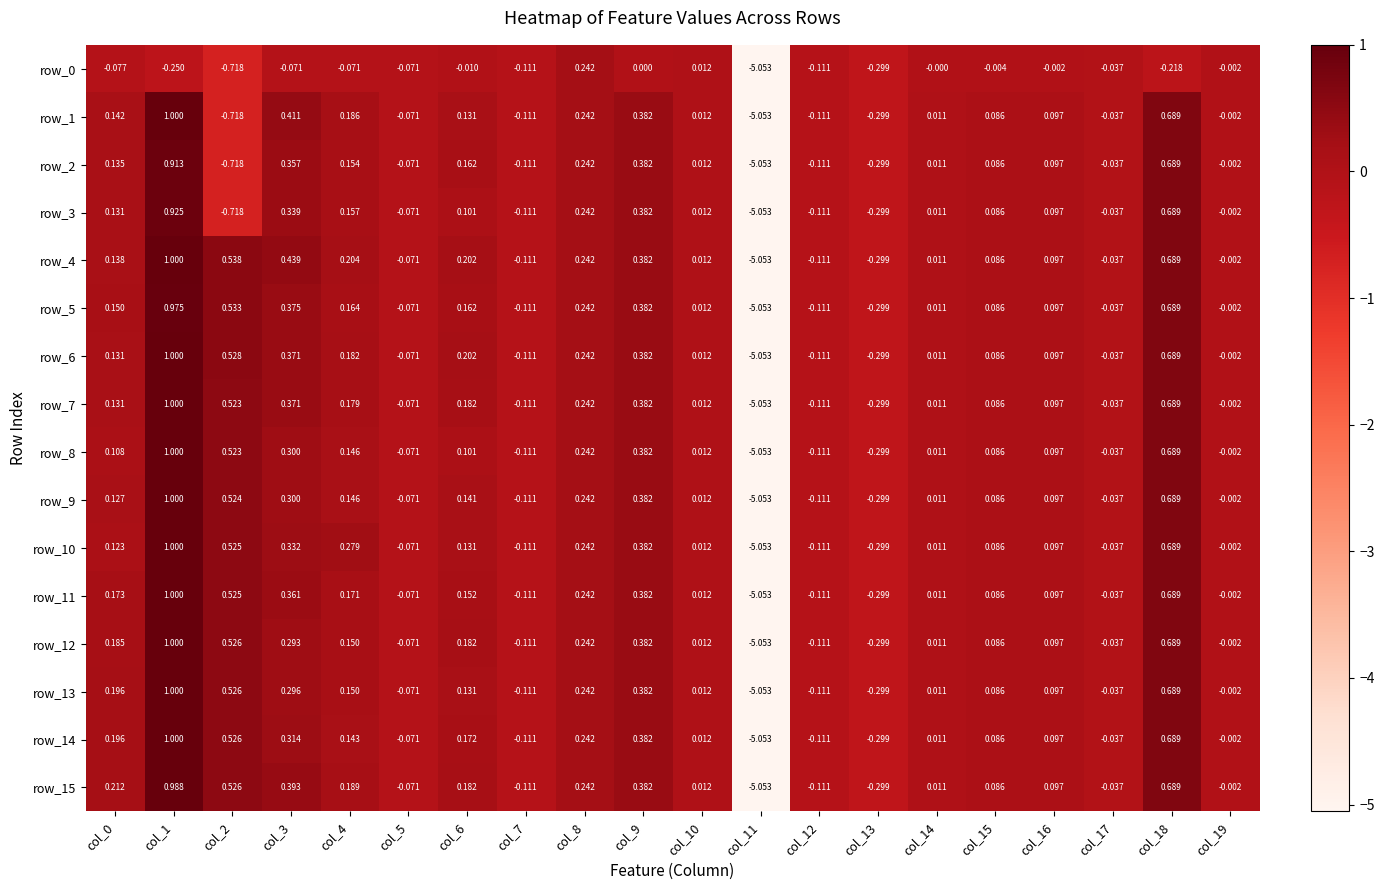

What is the difference between the maximum and minimum values in the row_15 series?

6.0